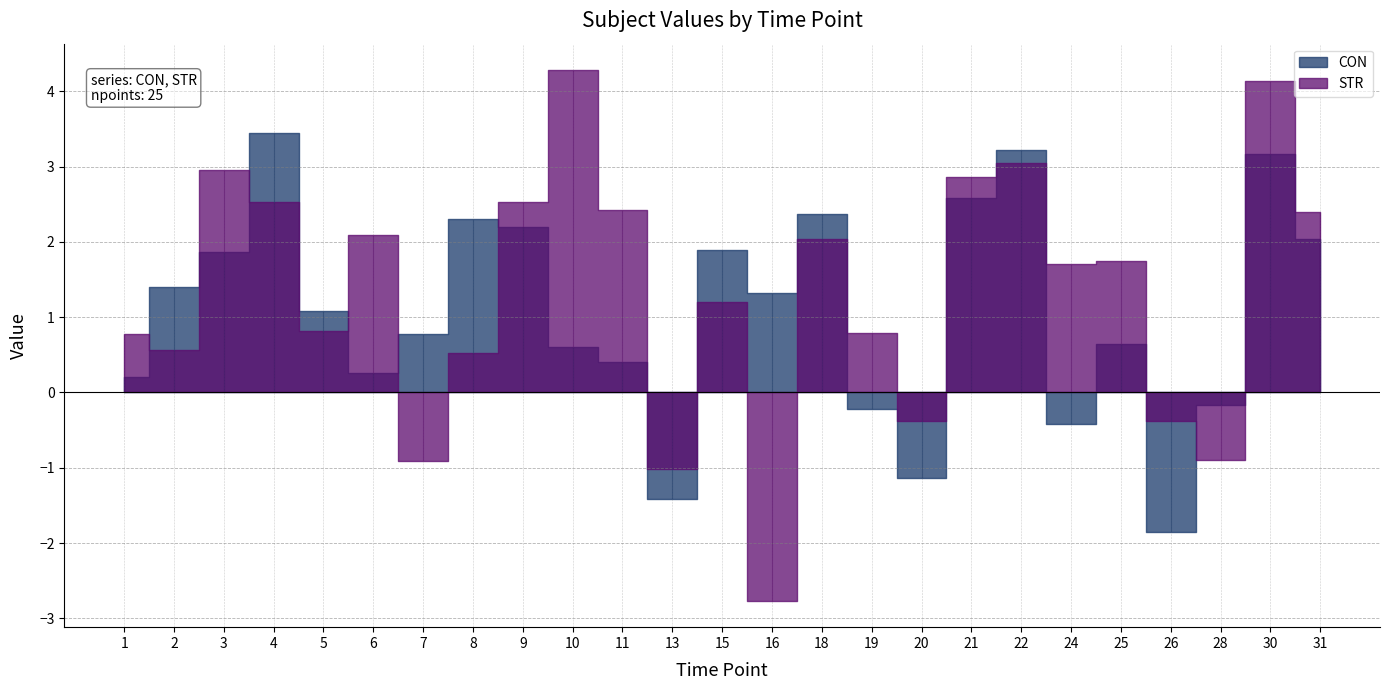

What is the value of the STR point at the 2nd from the left?

0.6